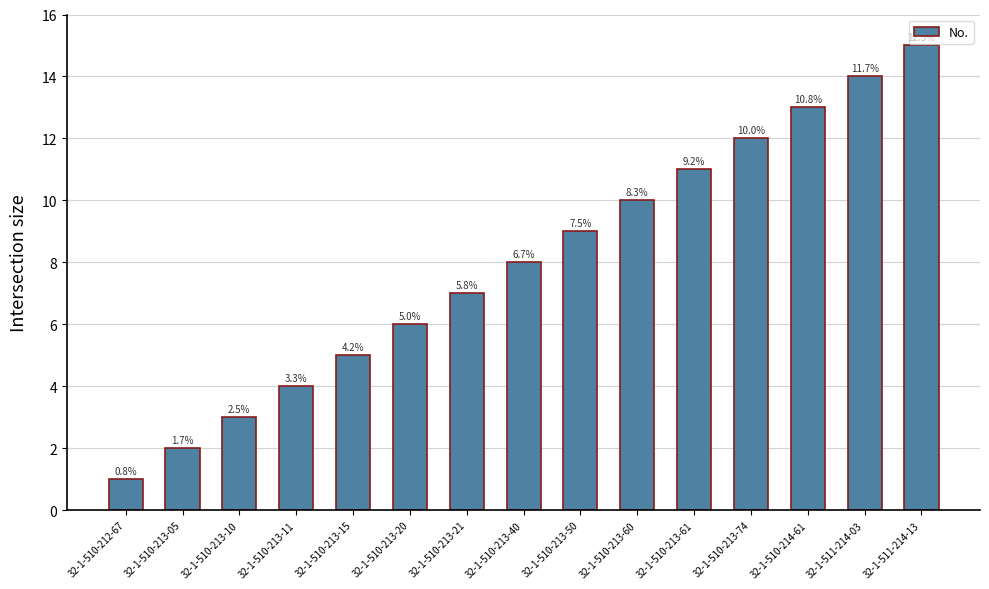

Rank the categories by value from highest to lowest.

32-1-511-214-13, 32-1-511-214-03, 32-1-510-214-61, 32-1-510-213-74, 32-1-510-213-61, 32-1-510-213-60, 32-1-510-213-50, 32-1-510-213-40, 32-1-510-213-21, 32-1-510-213-20, 32-1-510-213-15, 32-1-510-213-11, 32-1-510-213-10, 32-1-510-213-05, 32-1-510-212-67